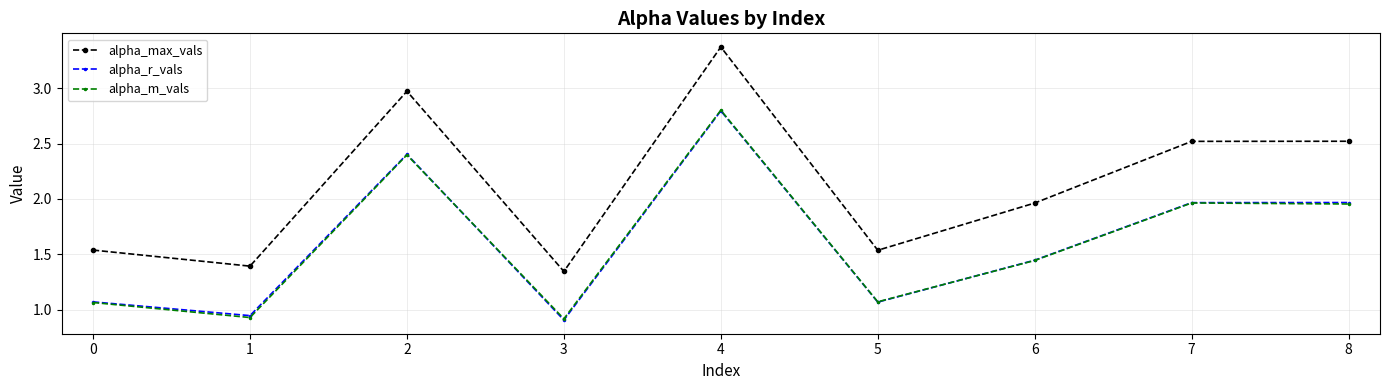

At which category is the sum across all series the highest?

4